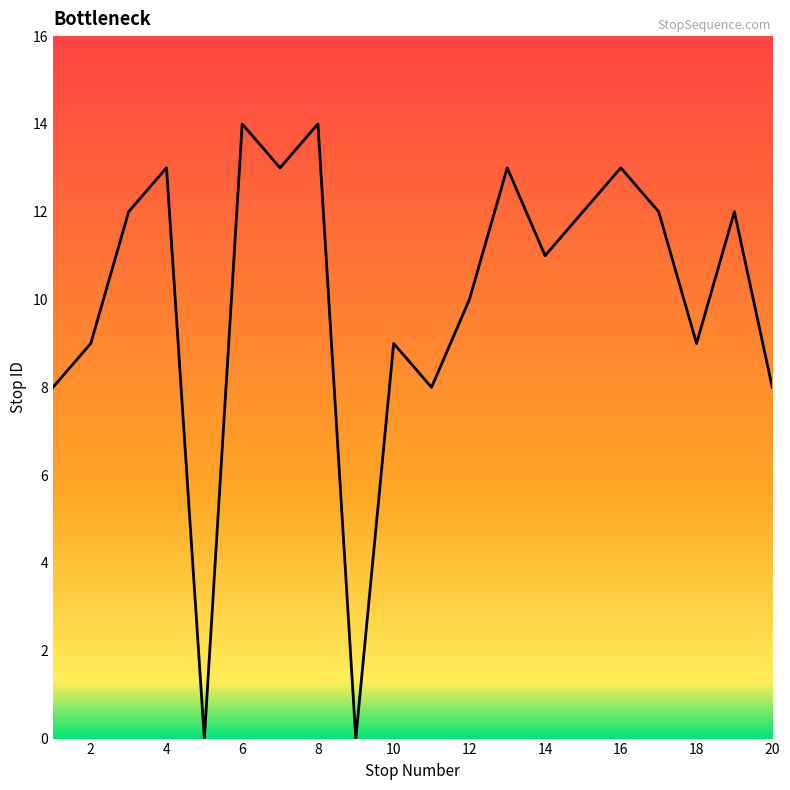

What is the maximum value shown in the chart?

14